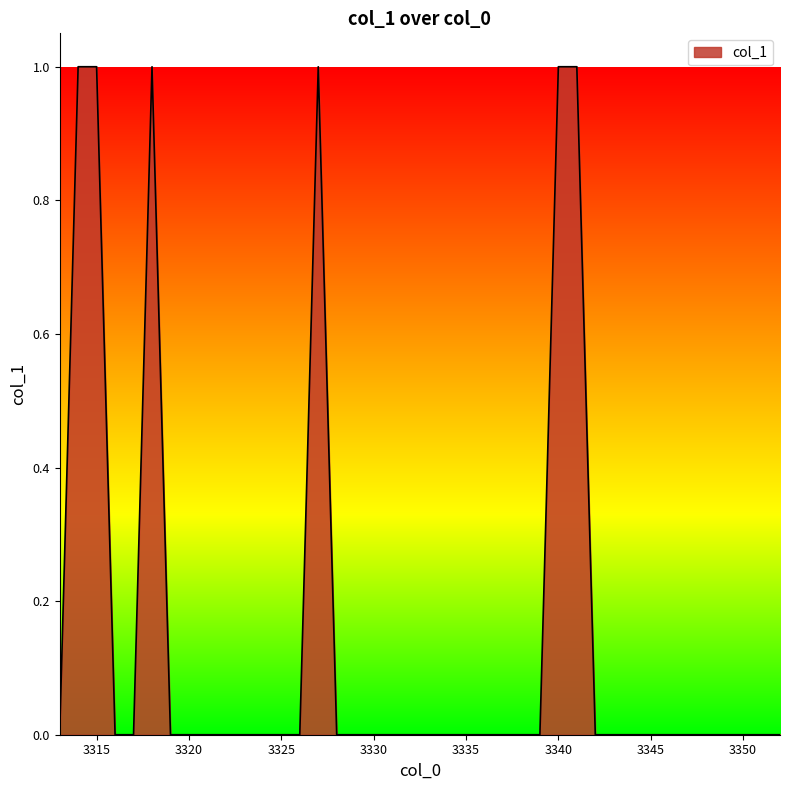

What is the difference between the maximum and minimum values?

1